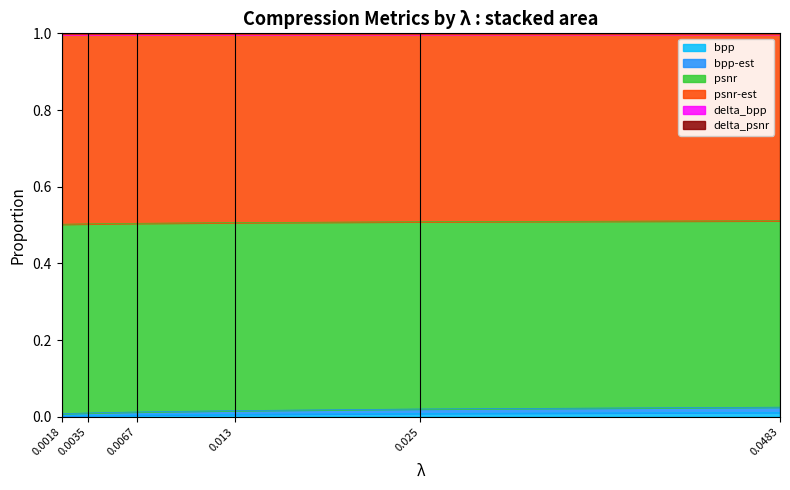

True or false: bpp and psnr intersect in this chart.

False